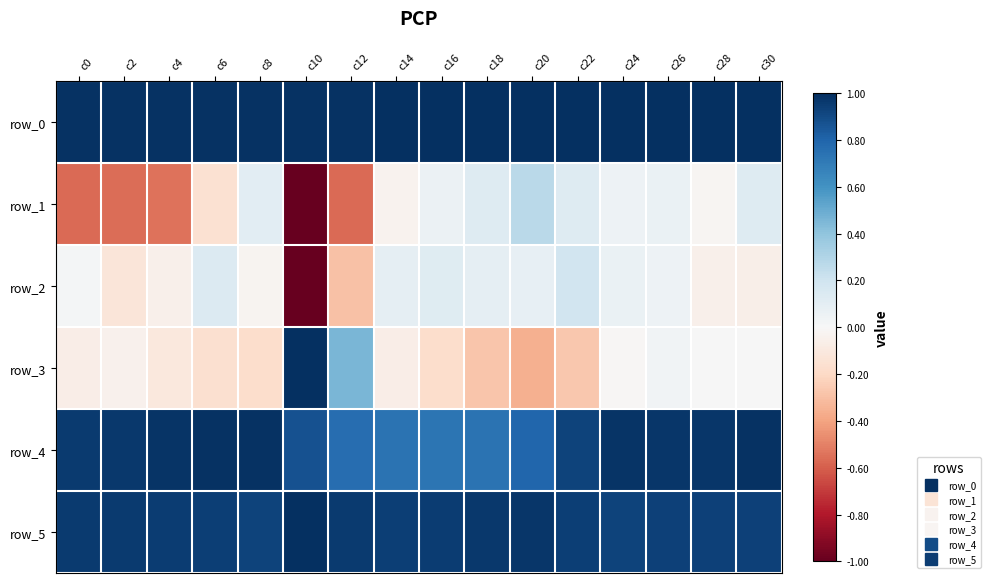

Reading right to left, transcribe all the data shown in this chart.

row_0: c30=1.0	c28=1.0	c26=1.0	c24=1.0	c22=1.0	c20=1.0	c18=1.0	c16=1.0	c14=1.0	c12=1.0	c10=1.0	c8=1.0	c6=1.0	c4=1.0	c2=1.0	c0=1.0
row_1: c30=0.1	c28=-0.0	c26=0.1	c24=0.1	c22=0.1	c20=0.3	c18=0.1	c16=0.1	c14=-0.0	c12=-0.6	c10=-1.0	c8=0.1	c6=-0.2	c4=-0.5	c2=-0.6	c0=-0.6
row_2: c30=-0.1	c28=-0.1	c26=0.1	c24=0.1	c22=0.2	c20=0.1	c18=0.1	c16=0.1	c14=0.1	c12=-0.3	c10=-1.0	c8=-0.0	c6=0.1	c4=-0.1	c2=-0.1	c0=0.0
row_3: c30=0.0	c28=0.0	c26=0.0	c24=-0.0	c22=-0.3	c20=-0.4	c18=-0.3	c16=-0.2	c14=-0.1	c12=0.5	c10=1.0	c8=-0.2	c6=-0.2	c4=-0.1	c2=-0.0	c0=-0.1
row_4: c30=1.0	c28=1.0	c26=1.0	c24=1.0	c22=0.9	c20=0.8	c18=0.7	c16=0.7	c14=0.7	c12=0.8	c10=0.9	c8=1.0	c6=1.0	c4=1.0	c2=1.0	c0=1.0
row_5: c30=0.9	c28=0.9	c26=0.9	c24=0.9	c22=0.9	c20=1.0	c18=1.0	c16=0.9	c14=0.9	c12=1.0	c10=1.0	c8=0.9	c6=0.9	c4=1.0	c2=1.0	c0=1.0